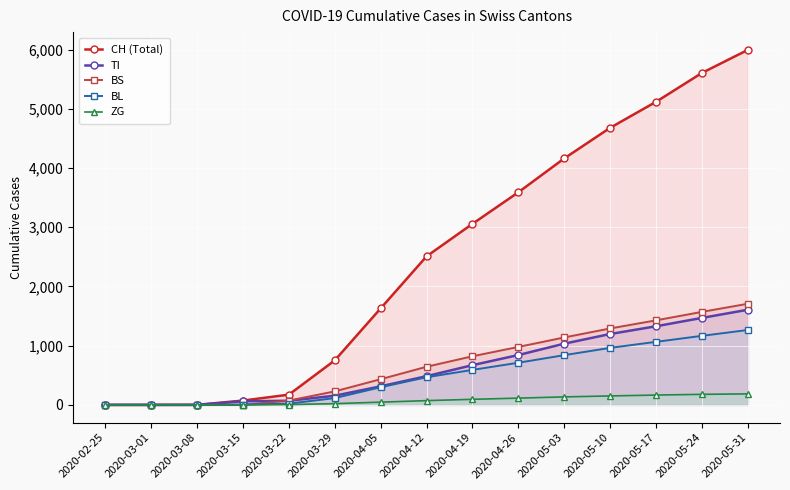

Reading left to right, what are all the values shown in this chart?

CH (Total): 0	0	1	73	173	752	1630	2509	3058	3591	4163	4680	5119	5607	5996
TI: 0	0	0	61	70	155	314	485	671	842	1034	1197	1328	1469	1607
BS: 0	0	0	0	73	228	434	644	821	979	1139	1291	1428	1571	1708
BL: 0	0	0	5	21	115	298	467	591	712	840	963	1065	1166	1265
ZG: 0	0	0	0	5	21	46	72	94	114	135	151	166	178	186